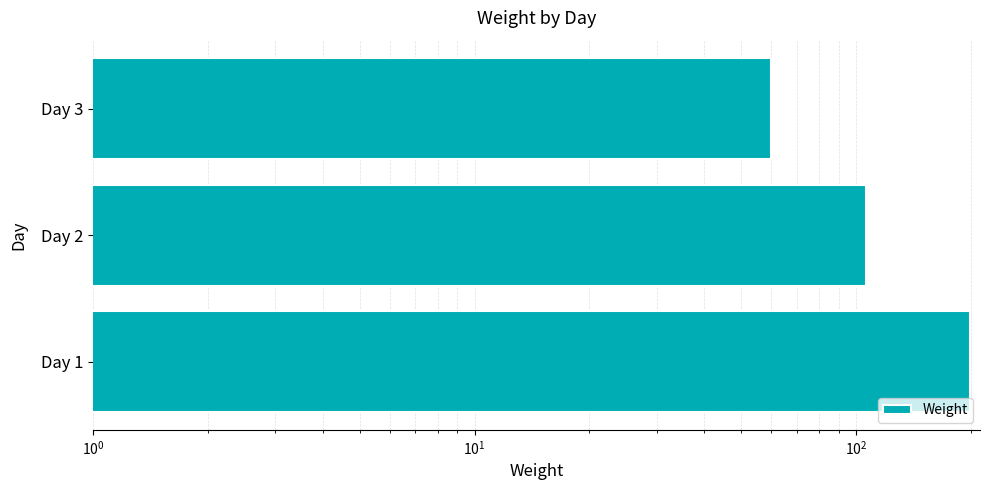

True or false: the data shows 106 at Day 2.

True